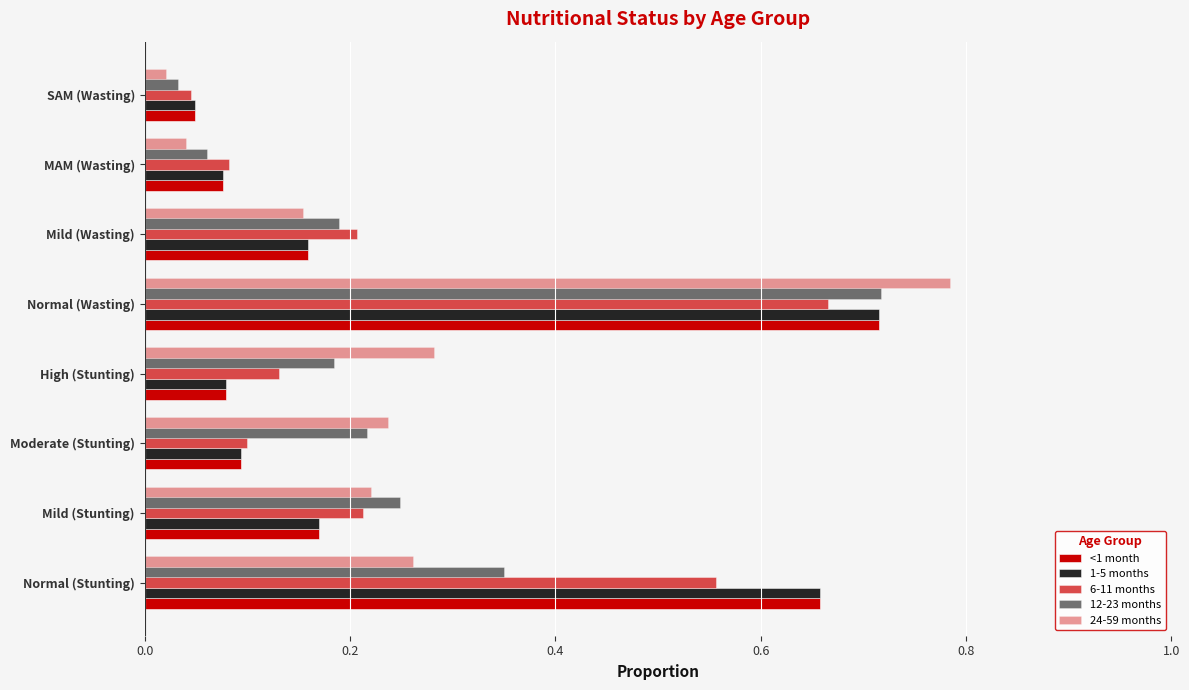

How many distinct data groups are displayed?

5